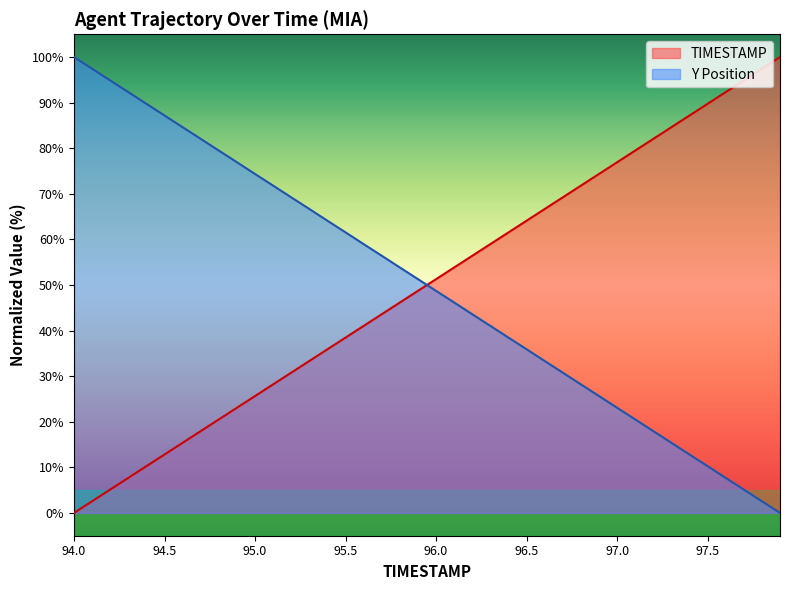

What is the greatest value displayed?

100.0